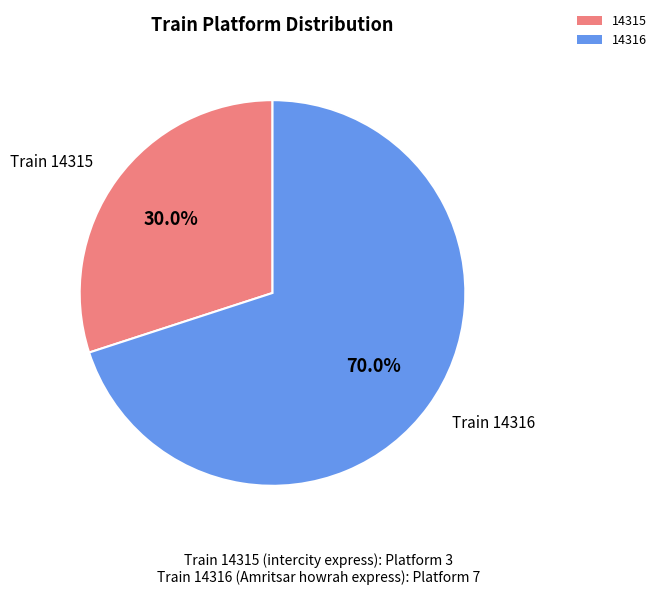

The 14316 slice represents 70% of the pie. True or false?

True